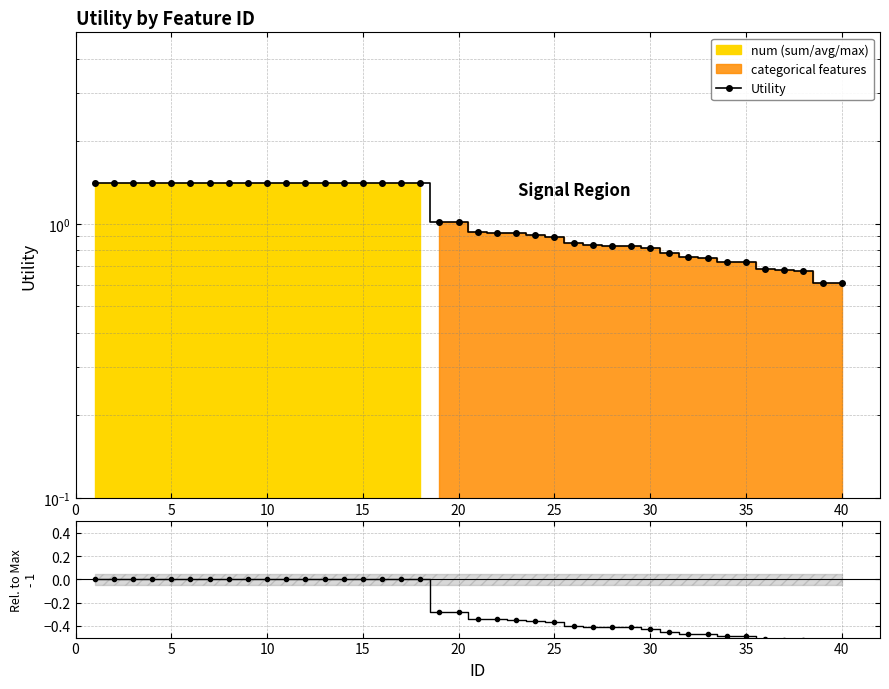

Reading left to right, what are all the values shown in this chart?

Utility: 1.4	1.4	1.4	1.4	1.4	1.4	1.4	1.4	1.4	1.4	1.4	1.4	1.4	1.4	1.4	1.4	1.4	1.4	1.0	1.0	0.9	0.9	0.9	0.9	0.9	0.9	0.8	0.8	0.8	0.8	0.8	0.8	0.7	0.7	0.7	0.7	0.7	0.7	0.6	0.6
Utility/Max - 1: 0.0	0.0	0.0	0.0	0.0	0.0	0.0	0.0	0.0	0.0	0.0	0.0	0.0	0.0	0.0	0.0	0.0	0.0	-0.3	-0.3	-0.3	-0.3	-0.3	-0.4	-0.4	-0.4	-0.4	-0.4	-0.4	-0.4	-0.4	-0.5	-0.5	-0.5	-0.5	-0.5	-0.5	-0.5	-0.6	-0.6